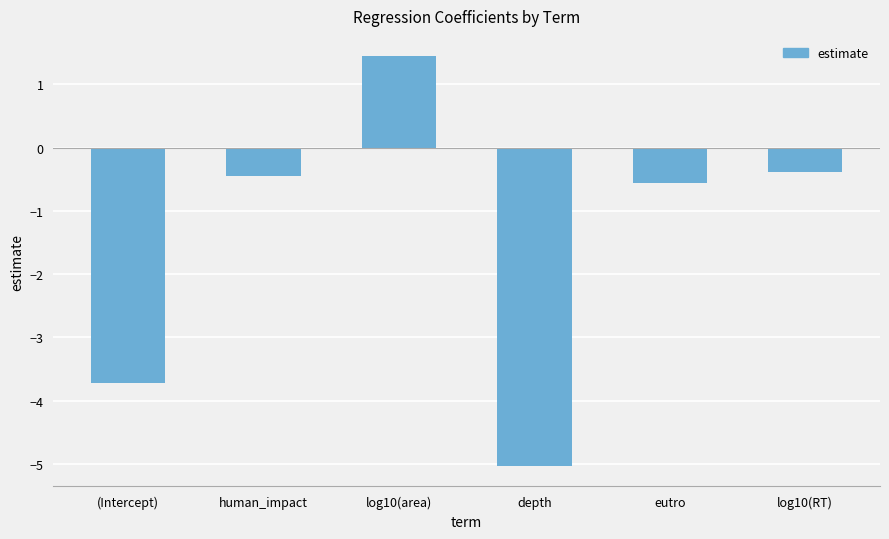

Between log10(RT) and eutro, which is larger?

log10(RT)